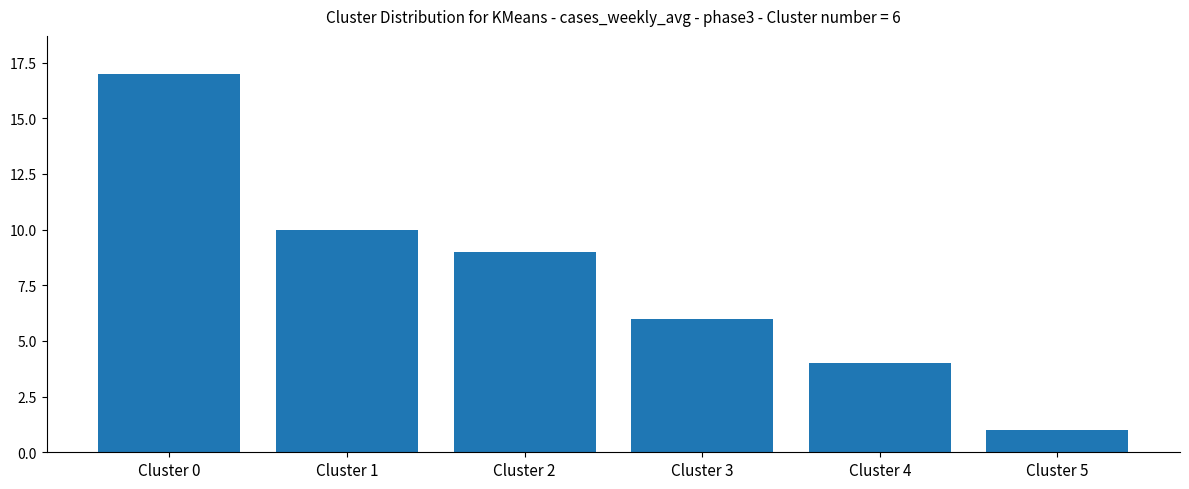

What is the value of the 5th bar from the left?

4